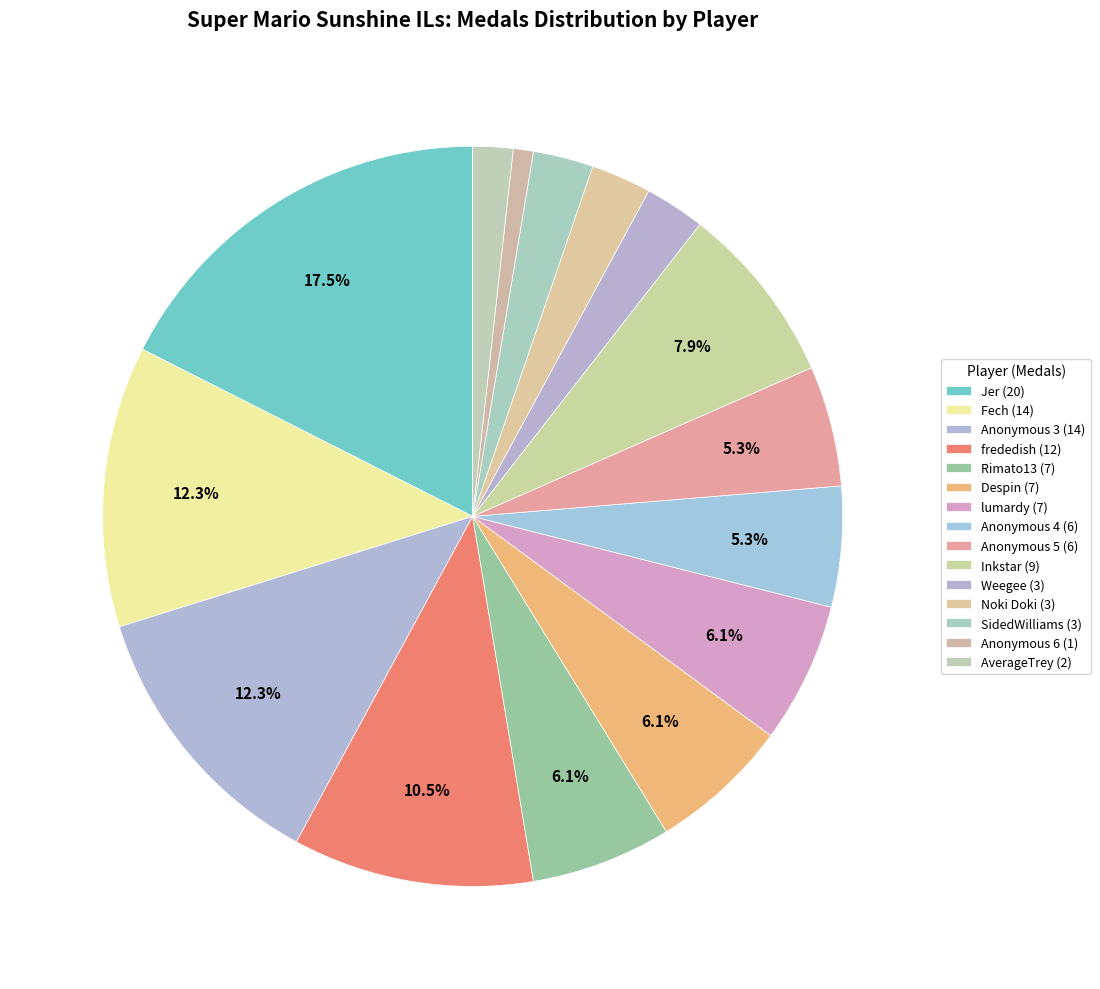

What is the largest slice in the pie chart?

Jer